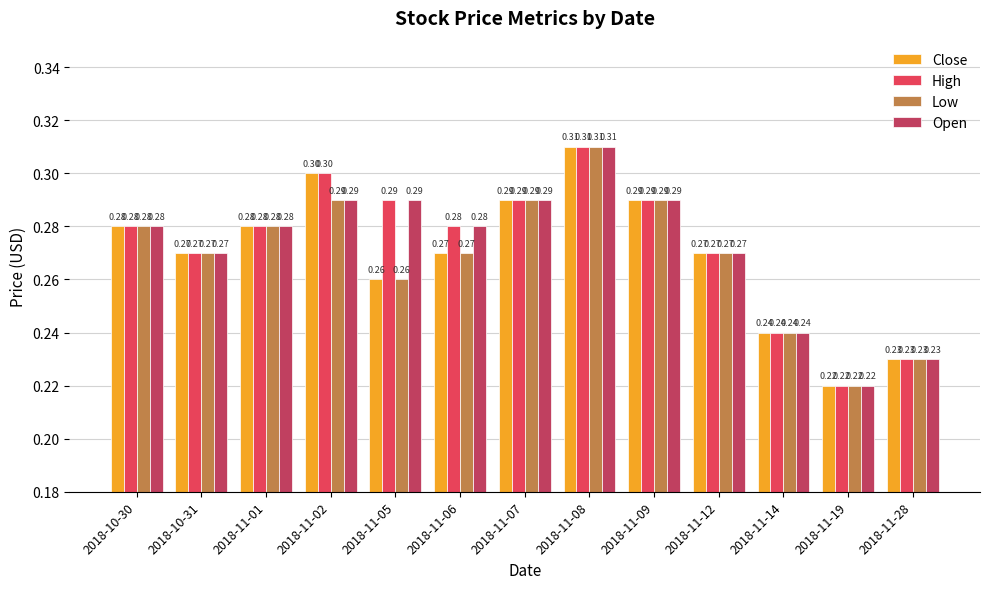

Where is Close nearest to the value 0?

2018-11-19